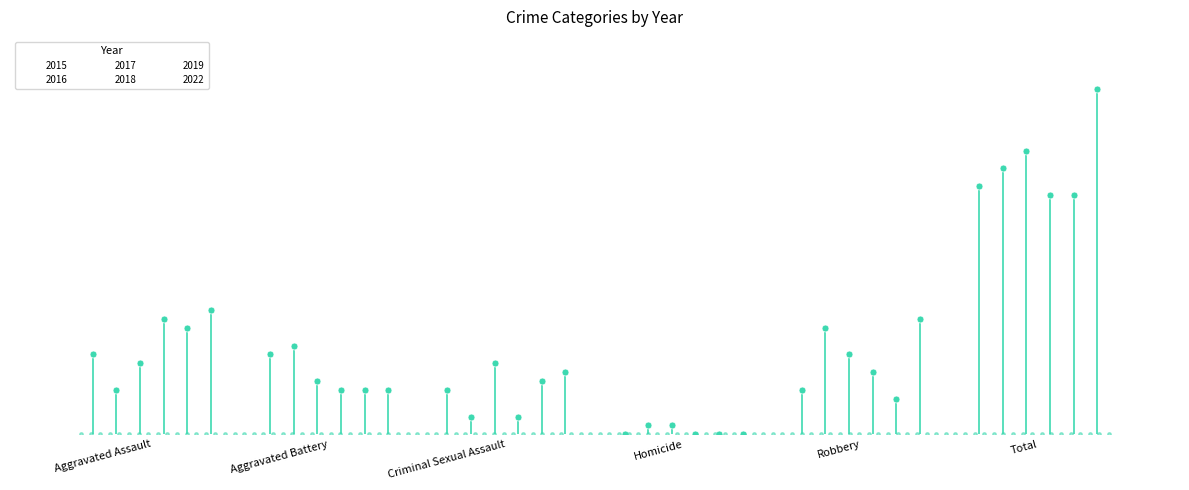

What is the sum of the 2019 values at Aggravated Battery and Homicide?

5